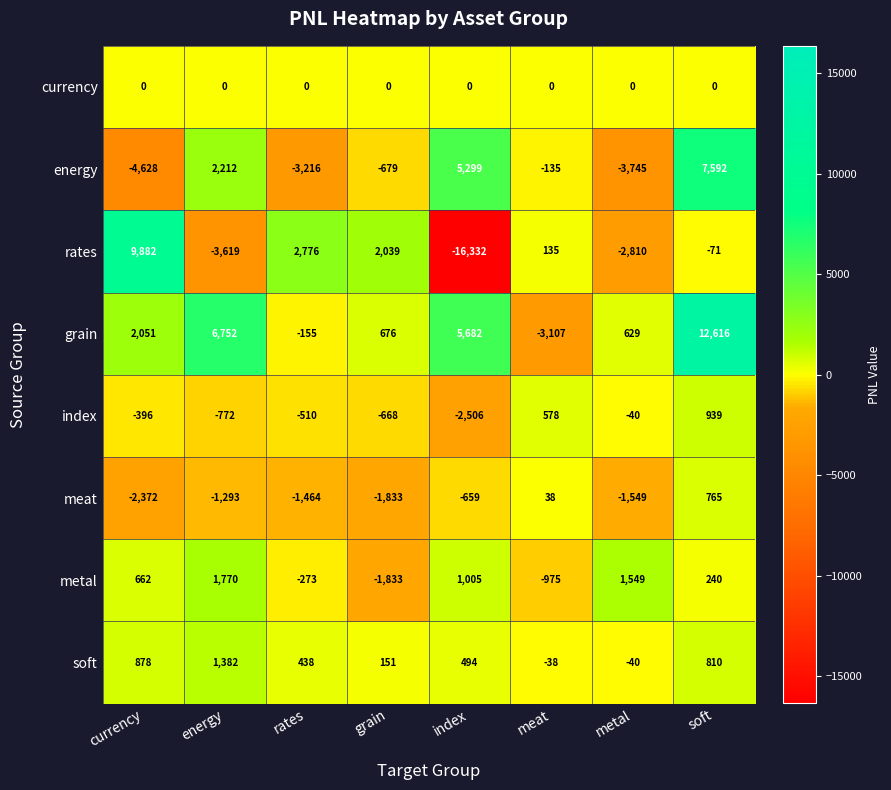

Count the number of categories in the chart.

8